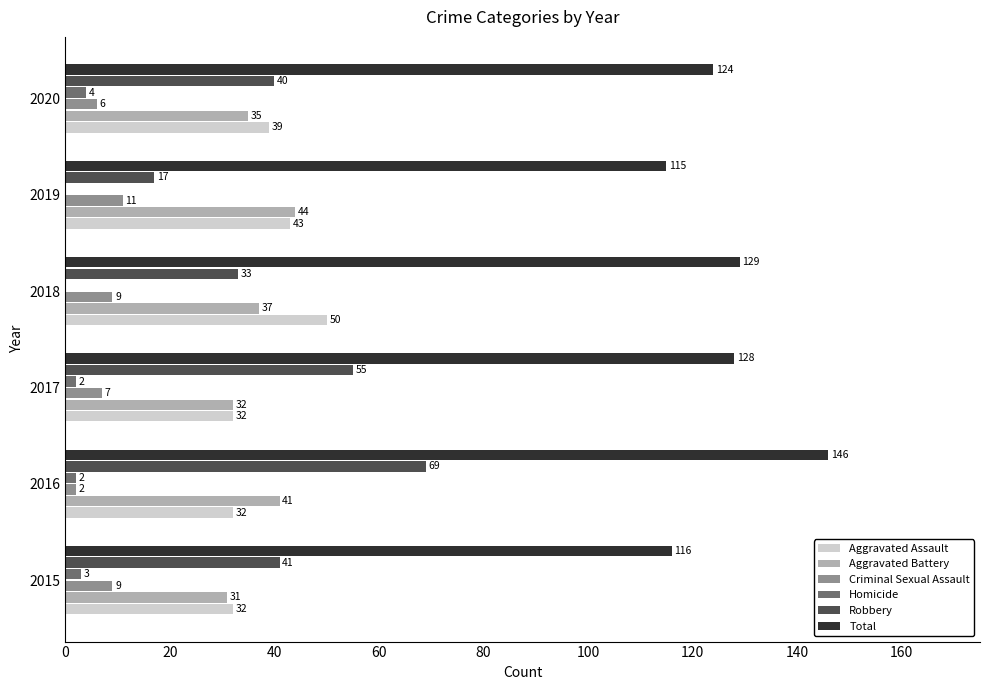

Which series has the widest spread of values?

Robbery